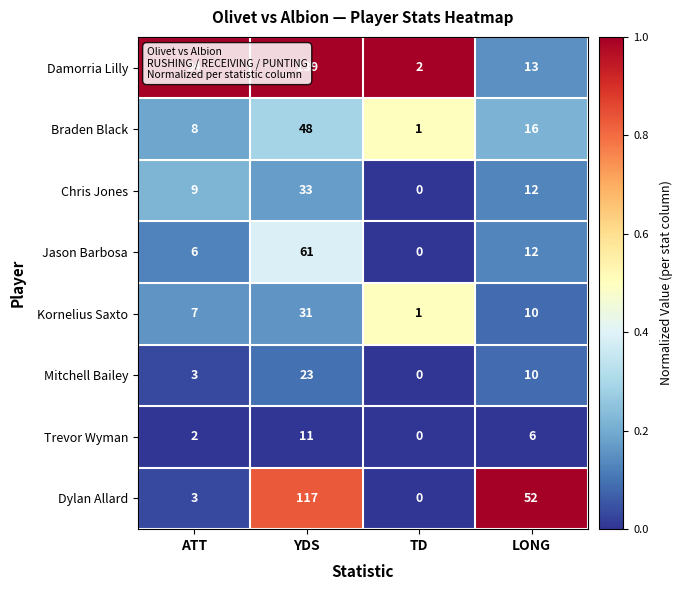

What is the greatest value displayed?

139